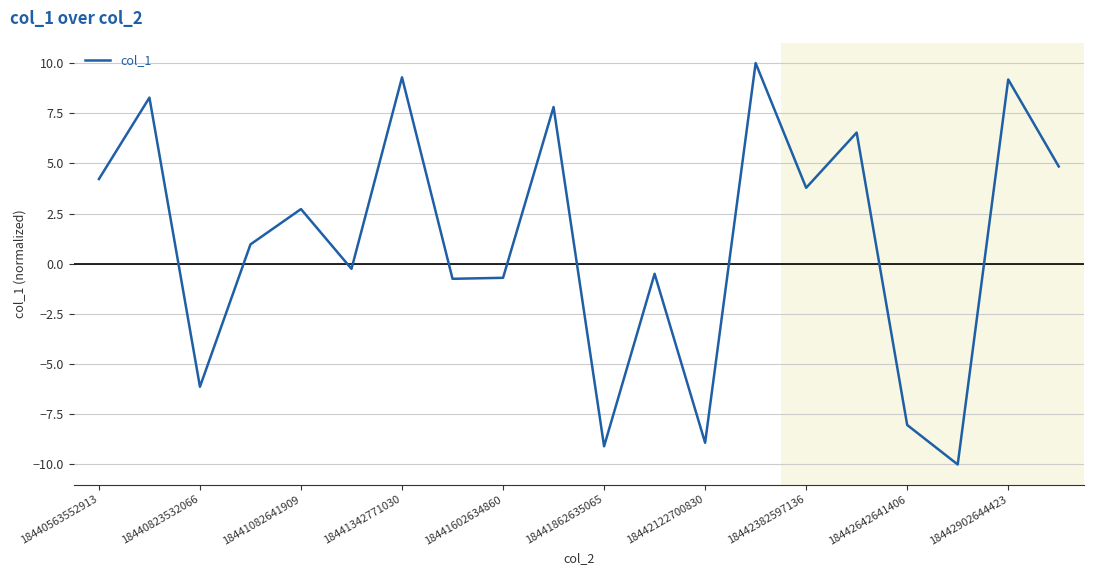

What is the difference between the maximum and minimum values?

20.0